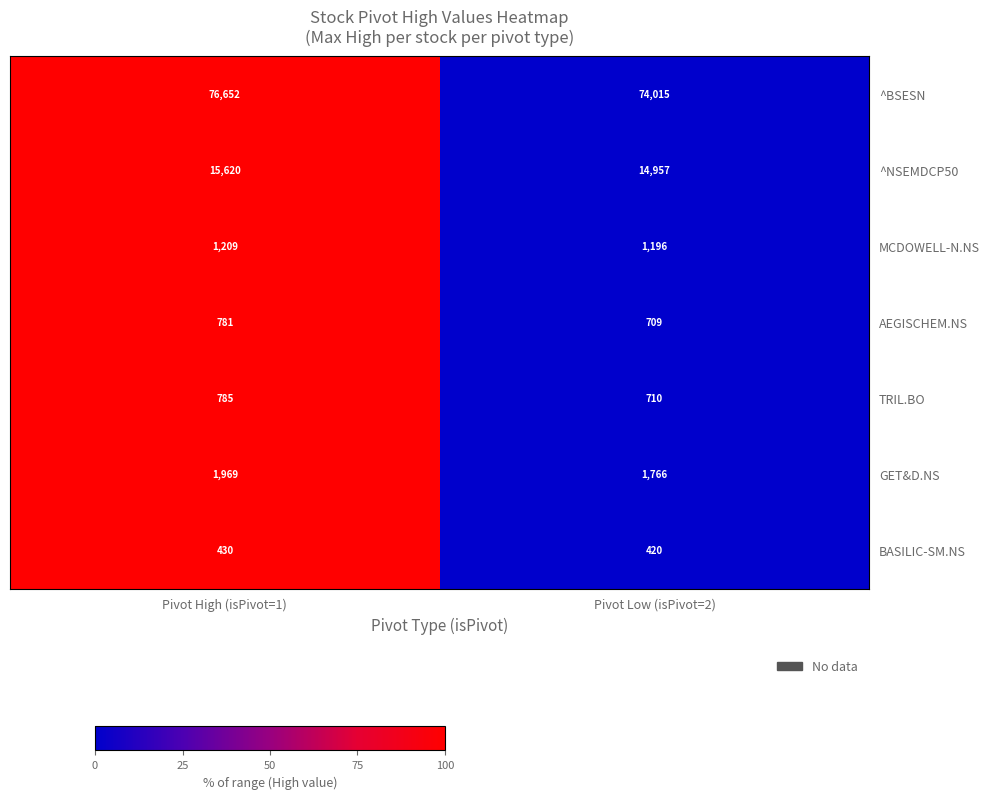

What is the sum of the ^BSESN values at Pivot Low (isPivot=2) and Pivot High (isPivot=1)?

150667